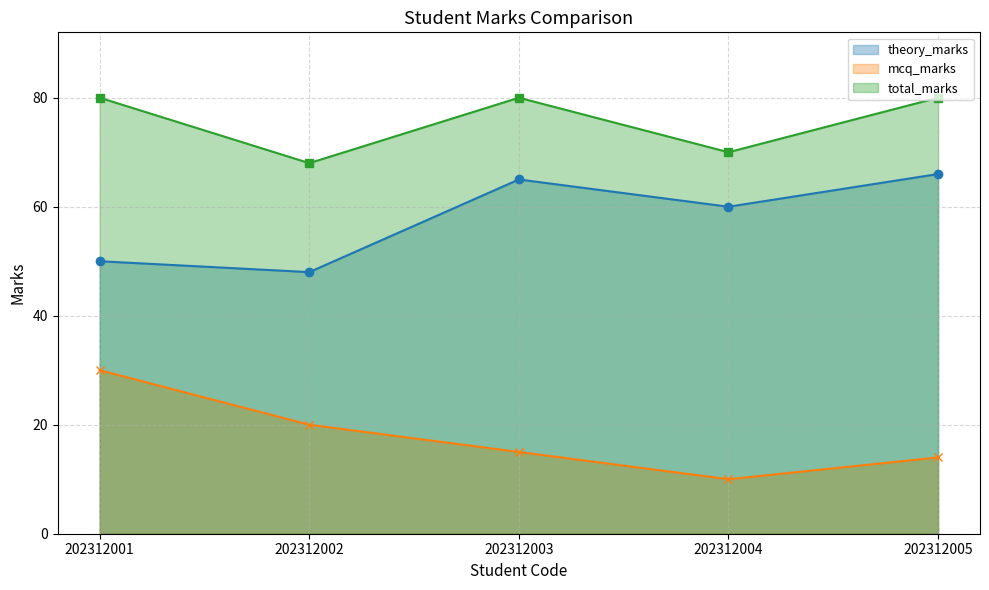

What are all the series names shown in the legend?

theory_marks, mcq_marks, total_marks